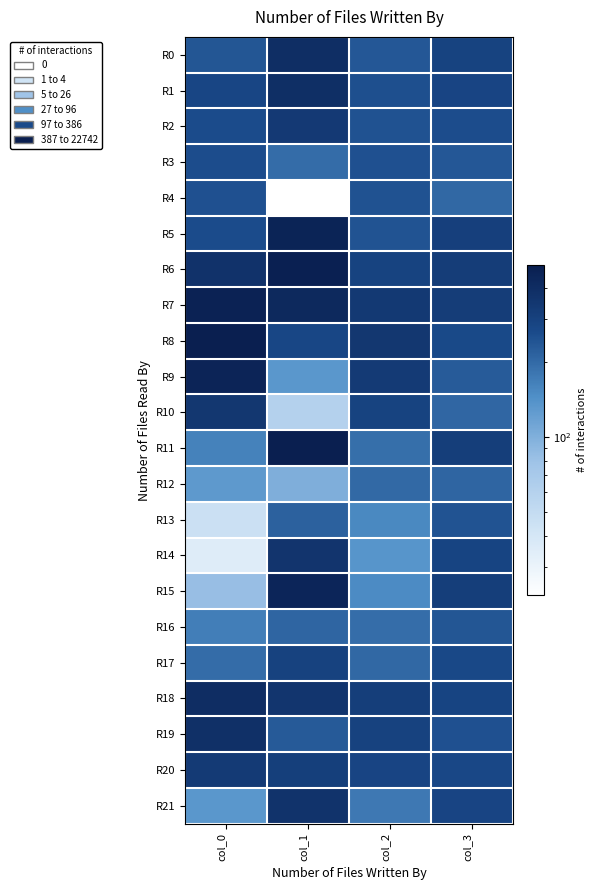

What is the total value across all series at col_3?

5911.5